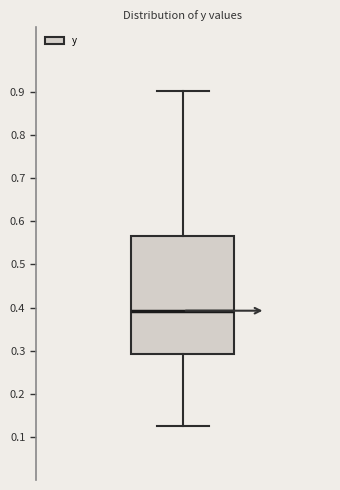

Read this box plot against the y-axis: the position of the median line, the range covered by the box, and the ends of both whiskers. The values are not printed on the chart, so give them approximately, as read against the axis.

median 0.39, box 0.29 to 0.57, whiskers 0.13 to 0.90